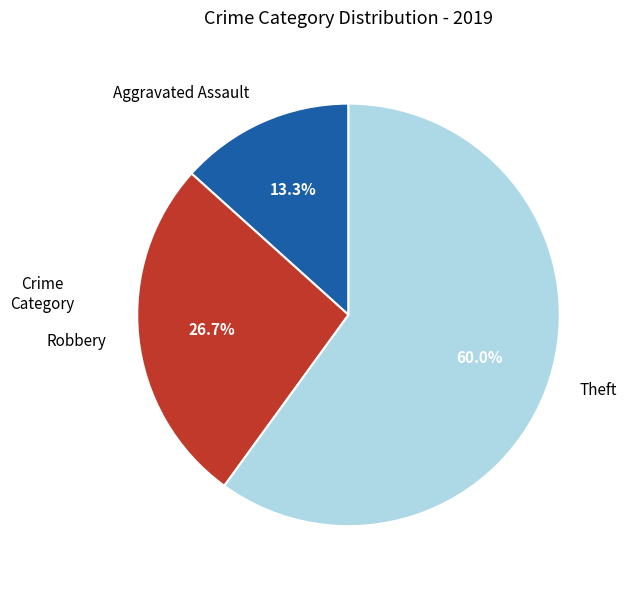

What is the largest slice in the pie chart?

Theft